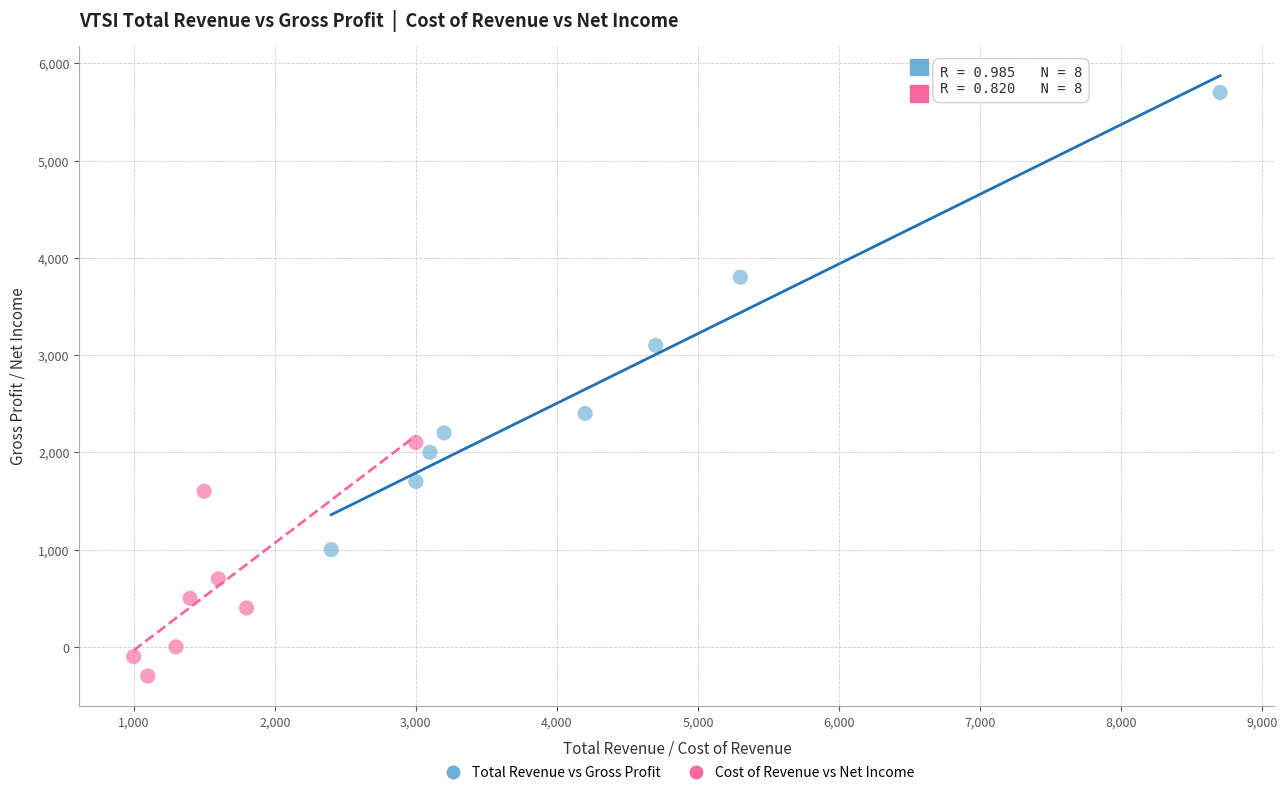

Which series reaches the minimum Y coordinate?

Cost of Revenue vs Net Income